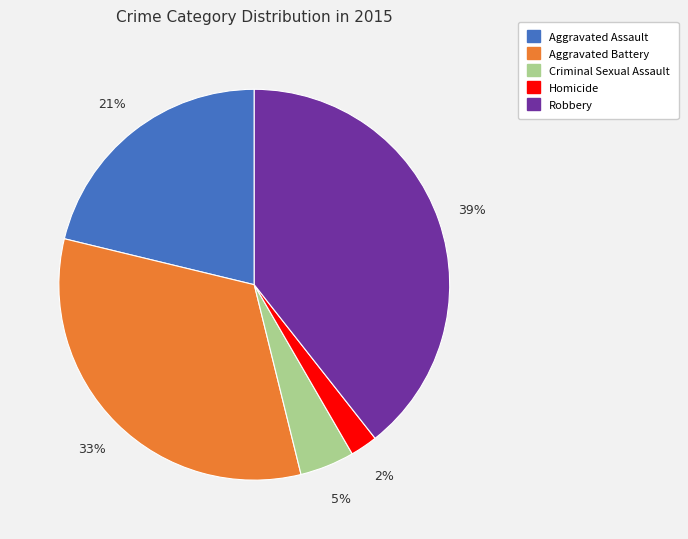

Is there a majority slice in this chart?

No